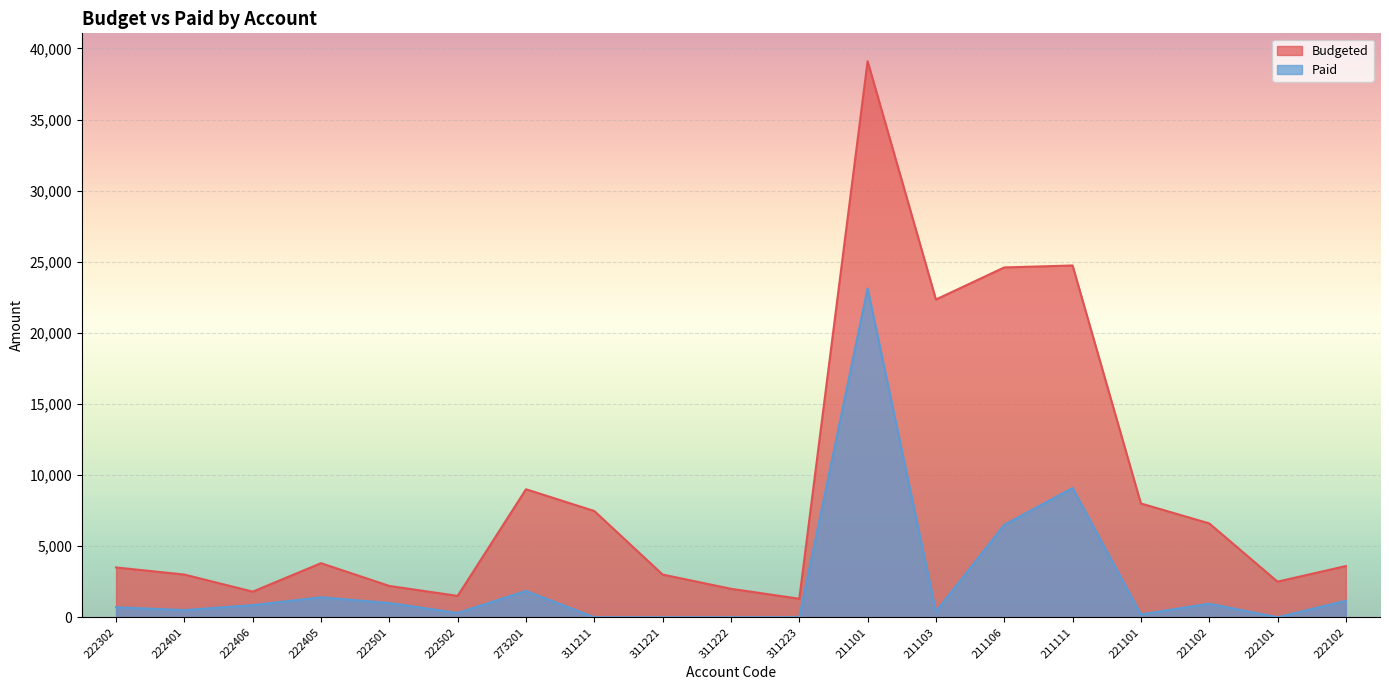

What is the difference between the highest and lowest values at 222101?

2500.0